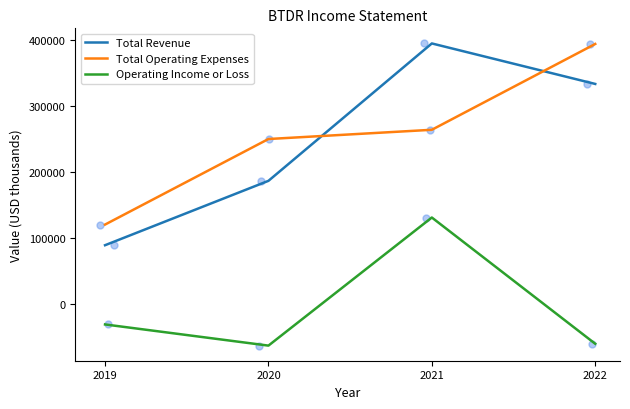

Which series has the largest total across all categories?

Total Operating Expenses